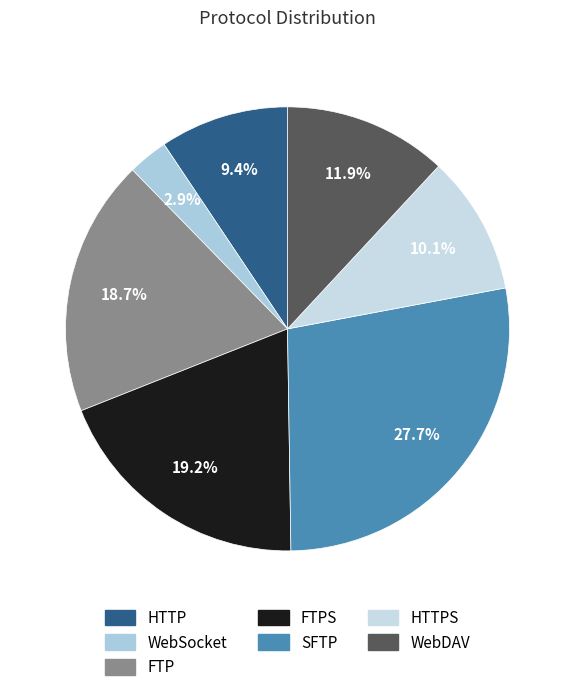

To the nearest percent, what is the difference between the largest and smallest slice percentages?

25%